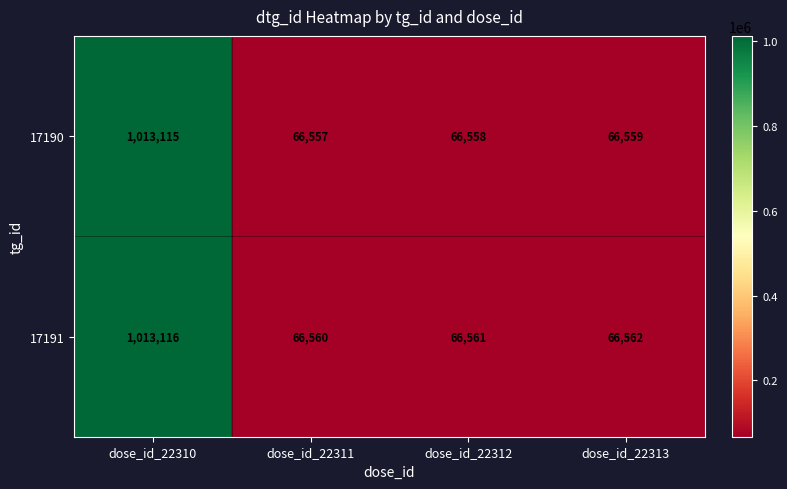

At which label is 17190 closest to 539836?

dose_id_22313